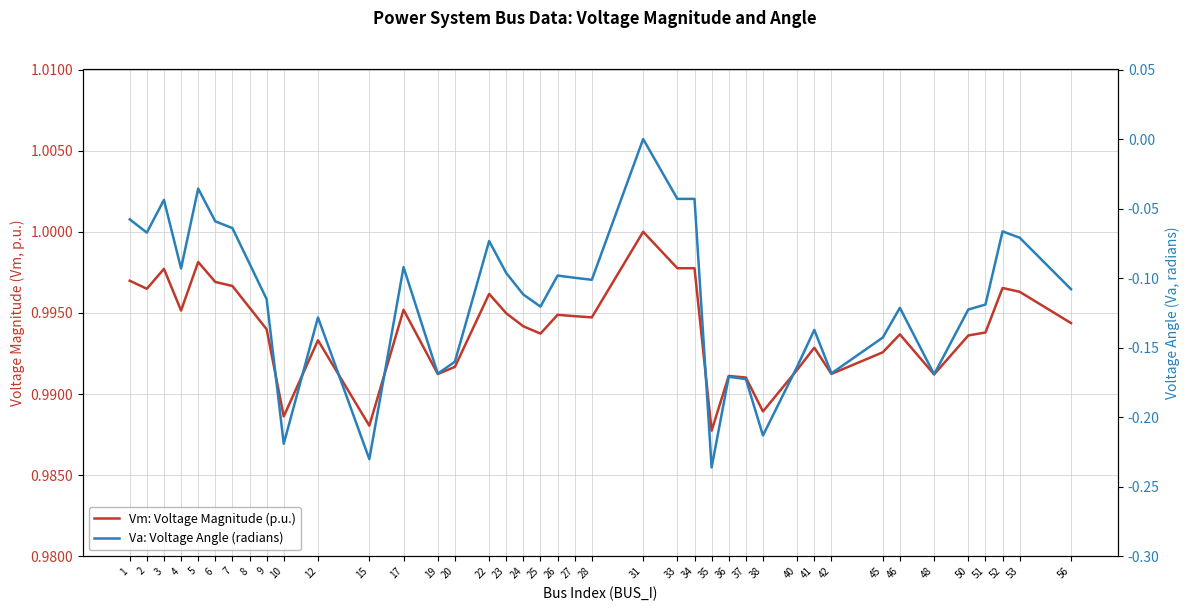

How many lines are shown in the chart?

2